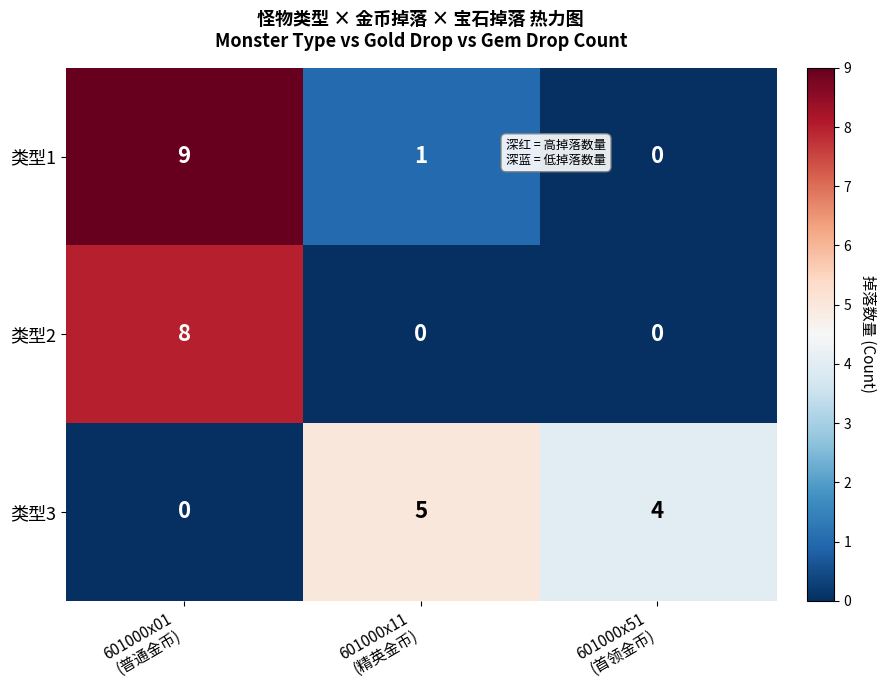

Which series has the largest total across all categories?

类型1